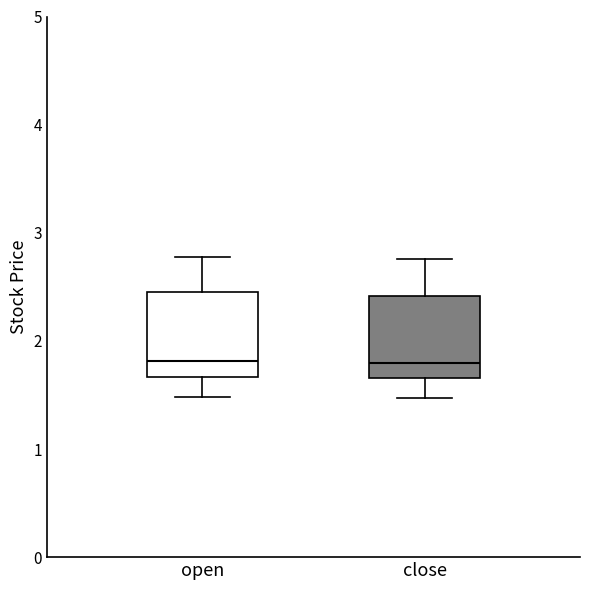

Reading left to right, read every box against the y-axis: the position of its median line, the range the box covers, and the ends of its whiskers. The values are not printed on the chart, so give them approximately, as read against the axis.

open: median 1.8, box 1.7 to 2.4, whiskers 1.5 to 2.8
close: median 1.8, box 1.7 to 2.4, whiskers 1.5 to 2.8